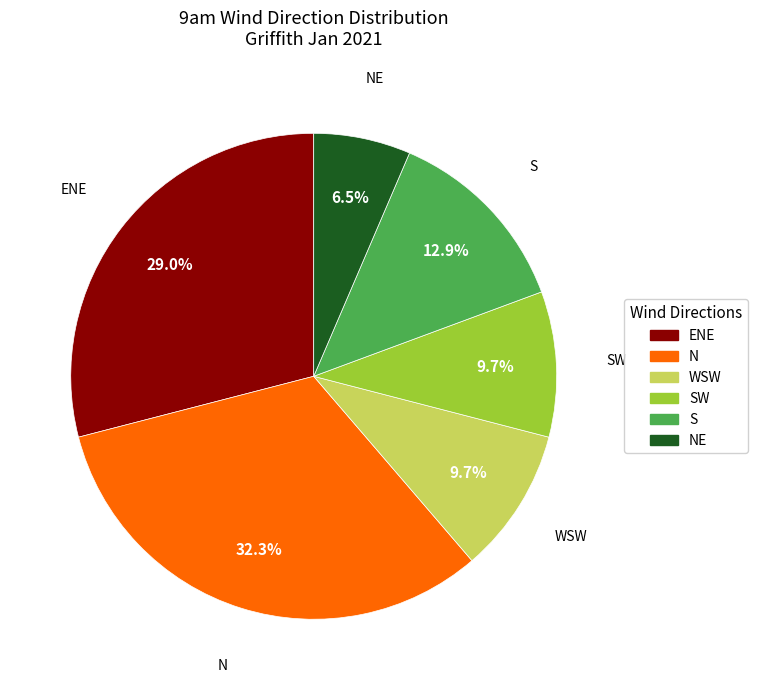

Is there any slice that represents more than half of the pie?

No